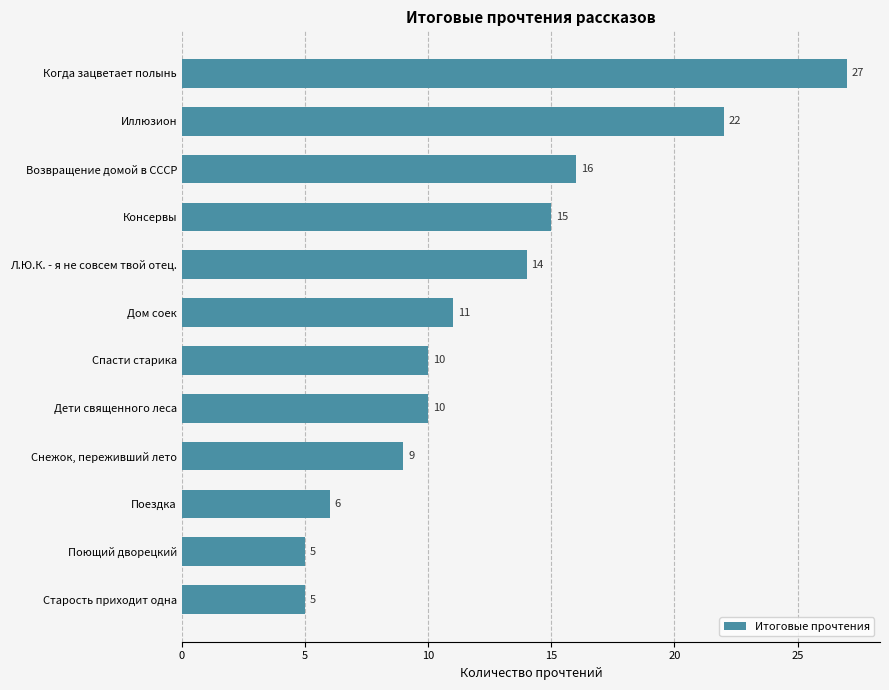

At which label is the value closest to 16?

Возвращение домой в СССР